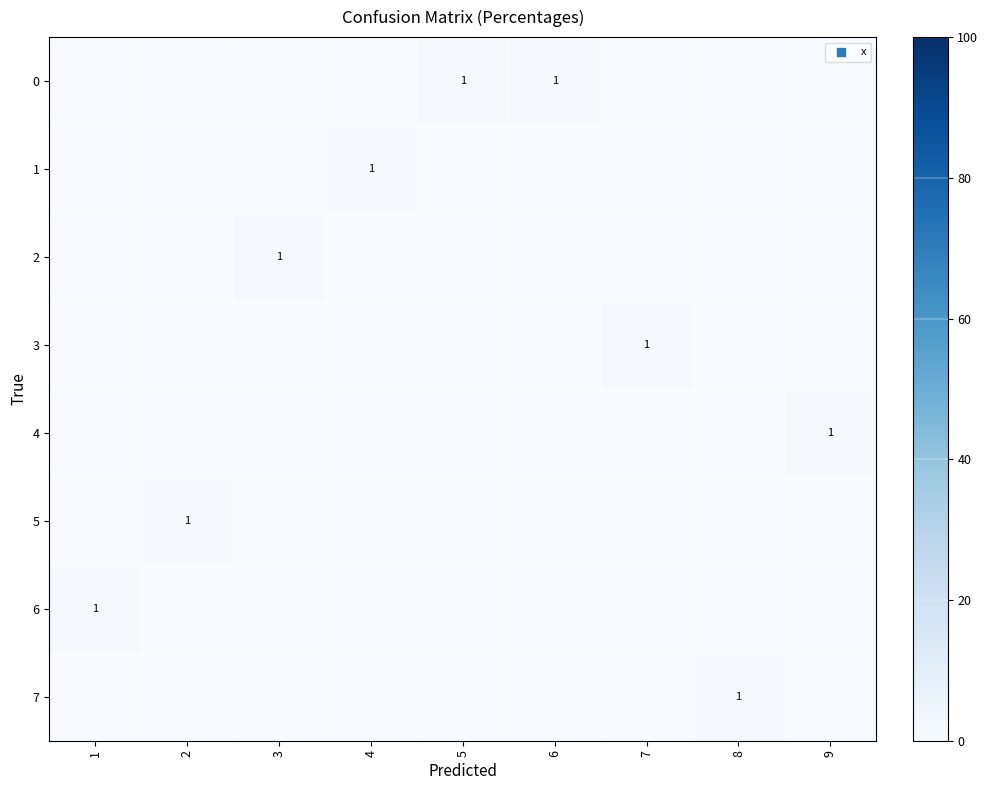

How many values in the row_7 series exceed 0?

1